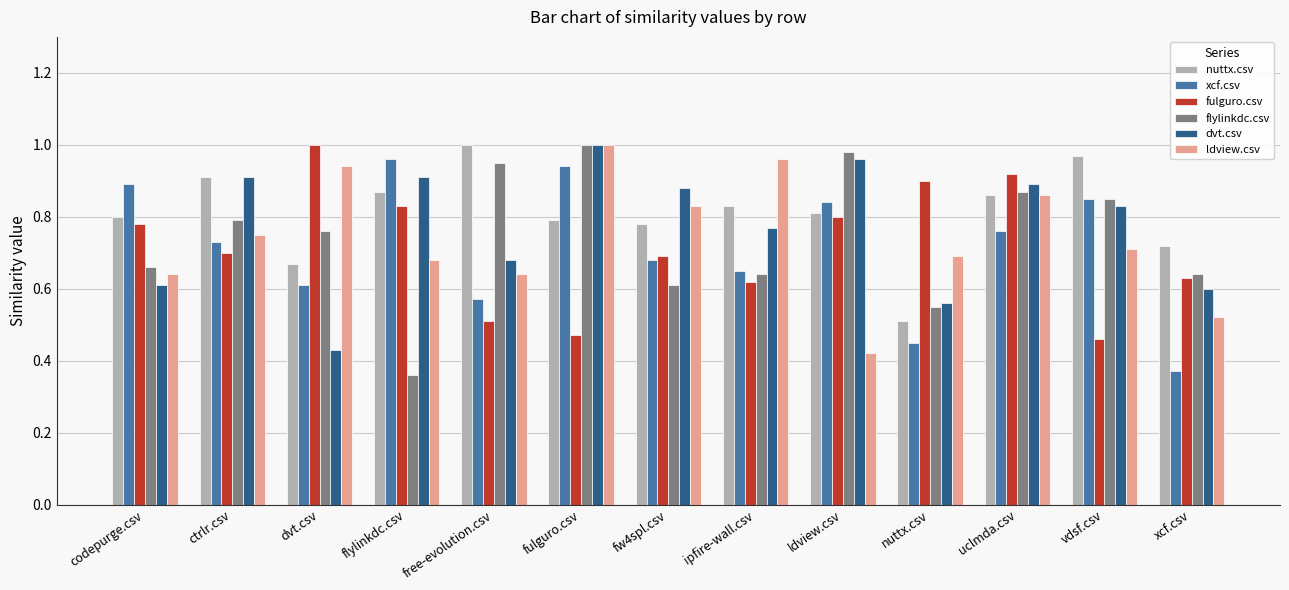

Is the value of ldview.csv at uclmda.csv greater than the value of xcf.csv at ctrlr.csv?

Yes